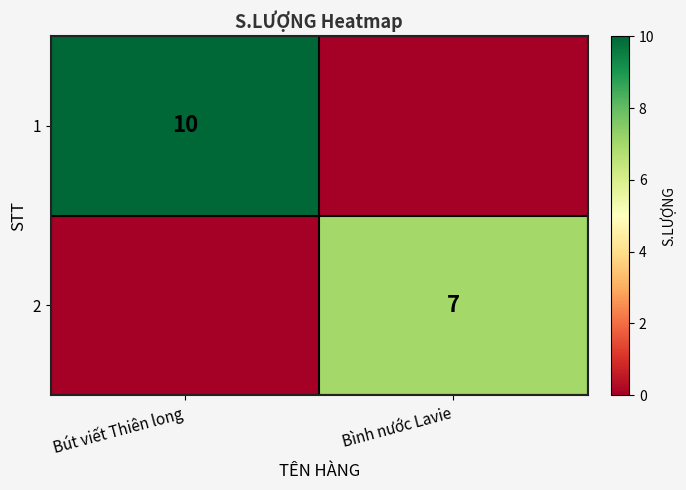

True or false: 2 has a value of 13 at Bình nước Lavie.

False